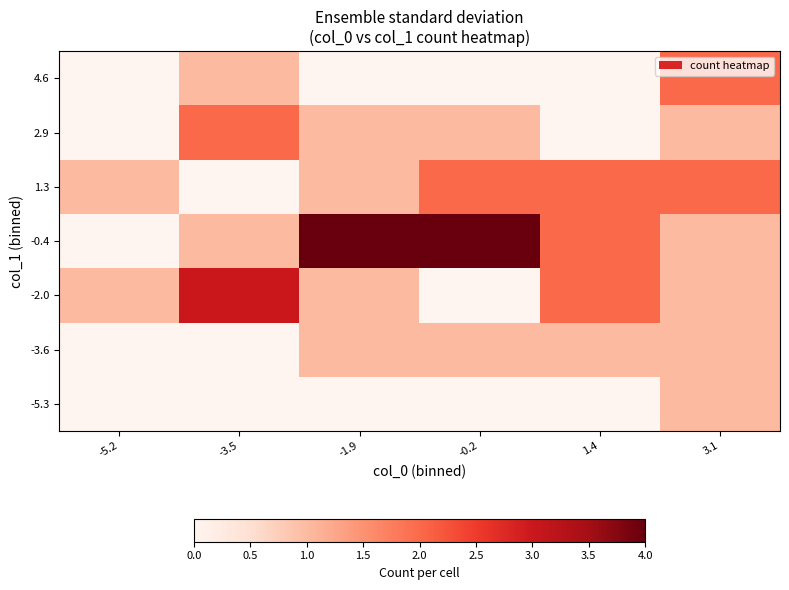

What is the maximum value shown in the chart?

4